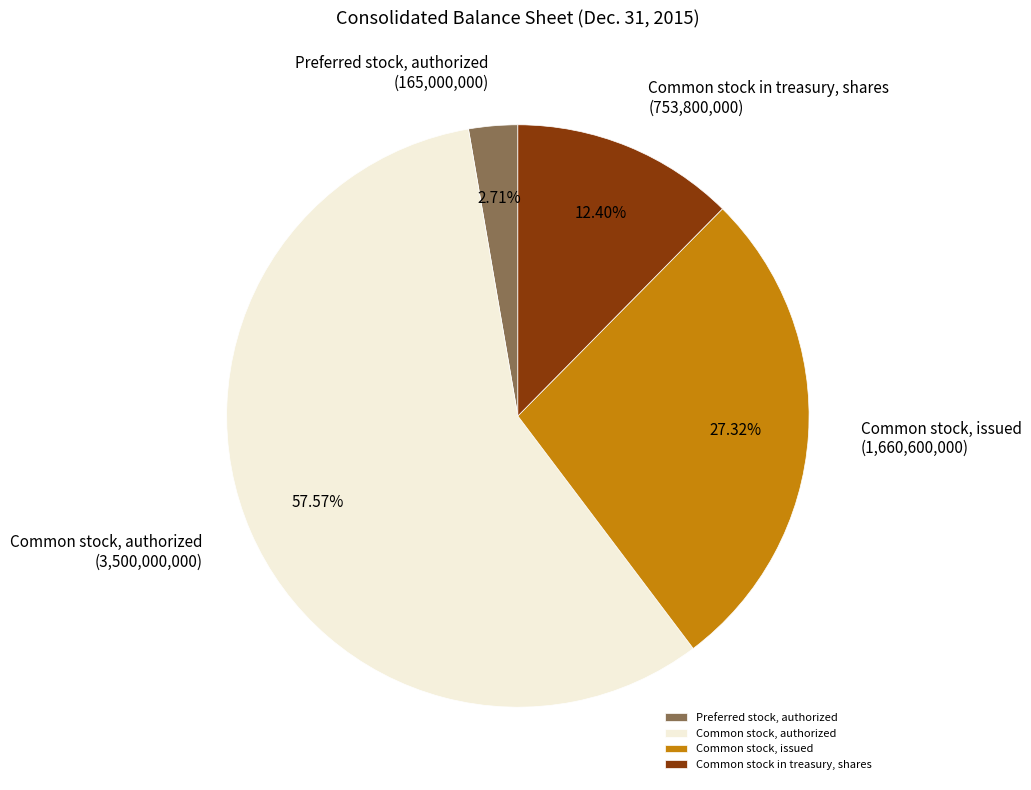

What percentage is NOT represented by Common stock in treasury, shares?

87.6%